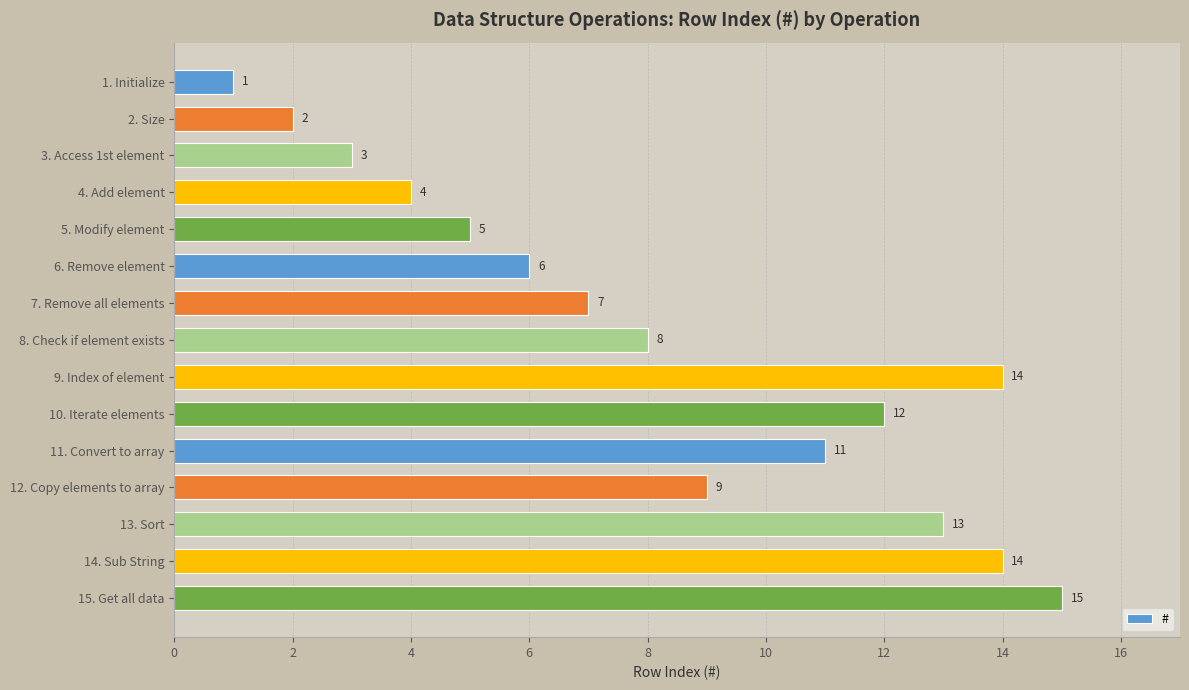

What is the sum of all values?

124